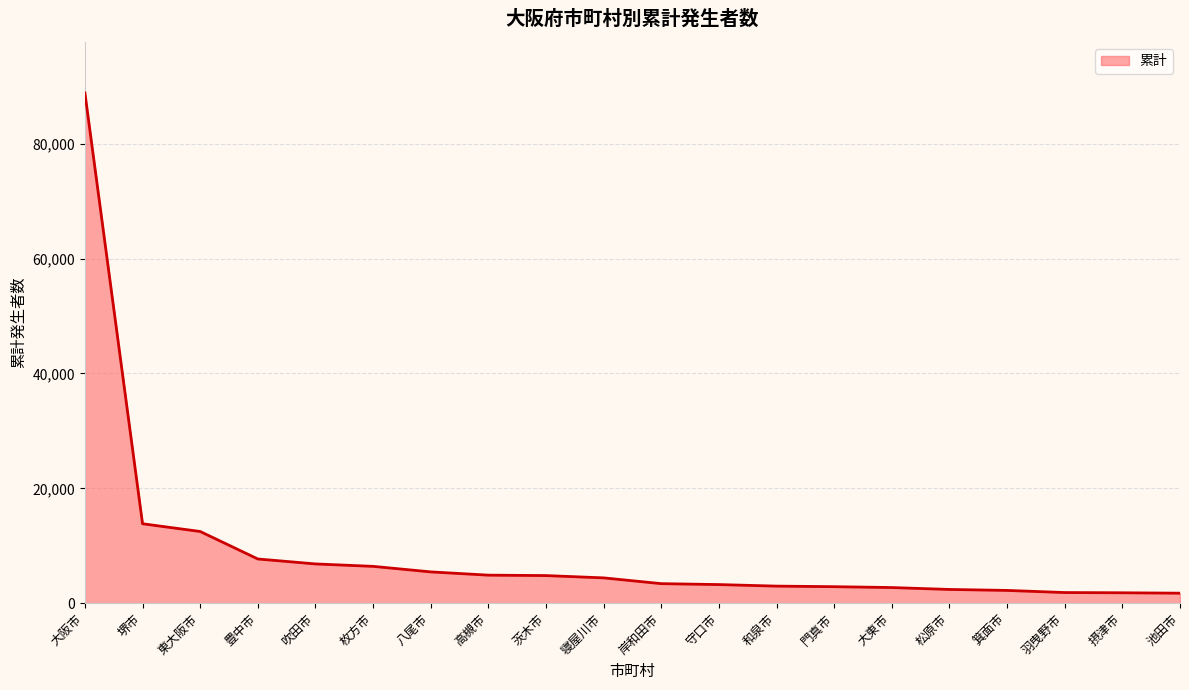

What is the change in value from 豊中市 to 枚方市?

-1286